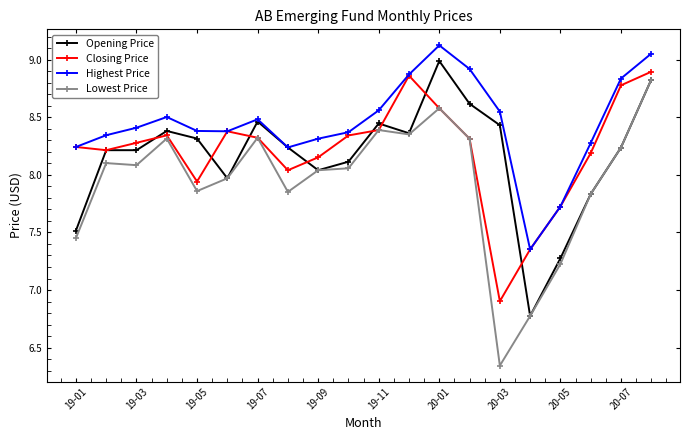

How many lines are shown in the chart?

4